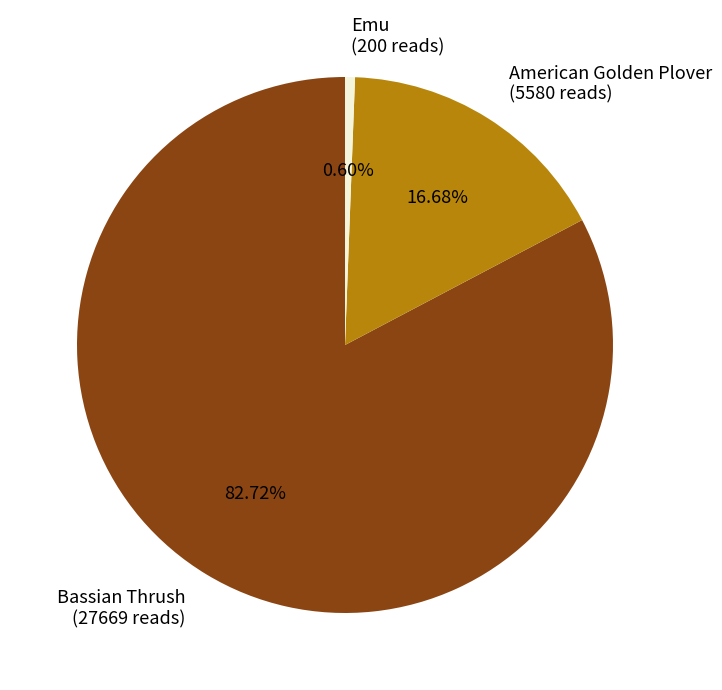

Is it true that Emu is 1% of the pie?

True